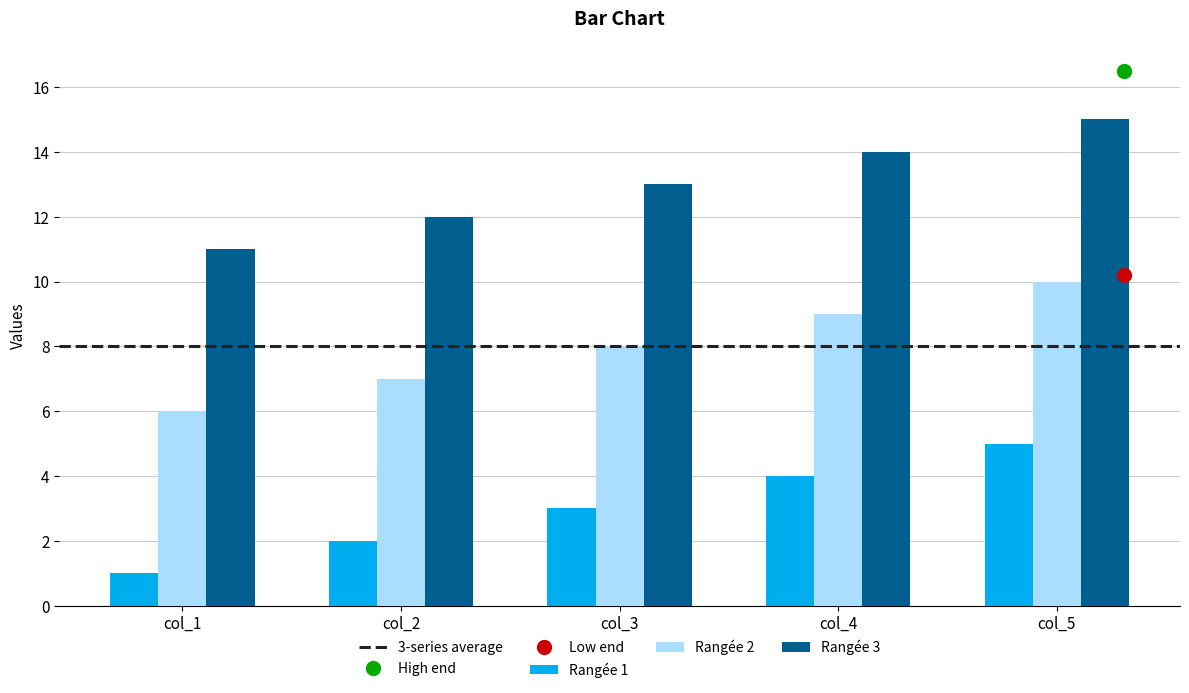

True or false: Rangée 1 has a value of 3 at col_3.

True